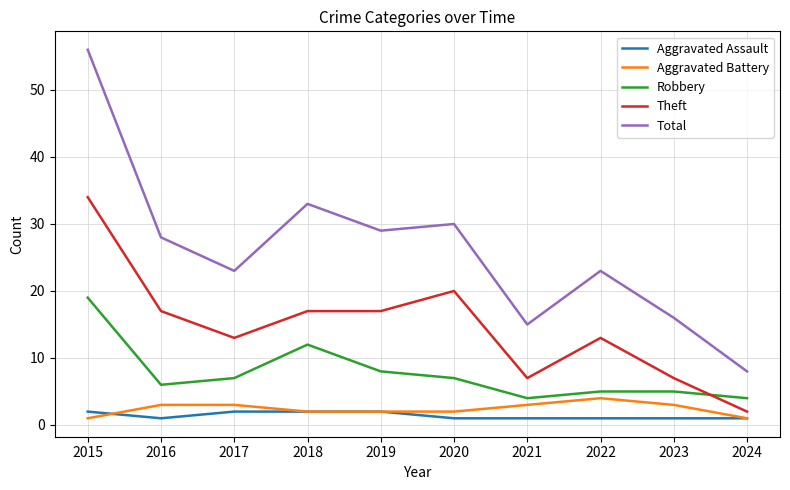

The value of Aggravated Assault at 2021 is 1. True or false?

True